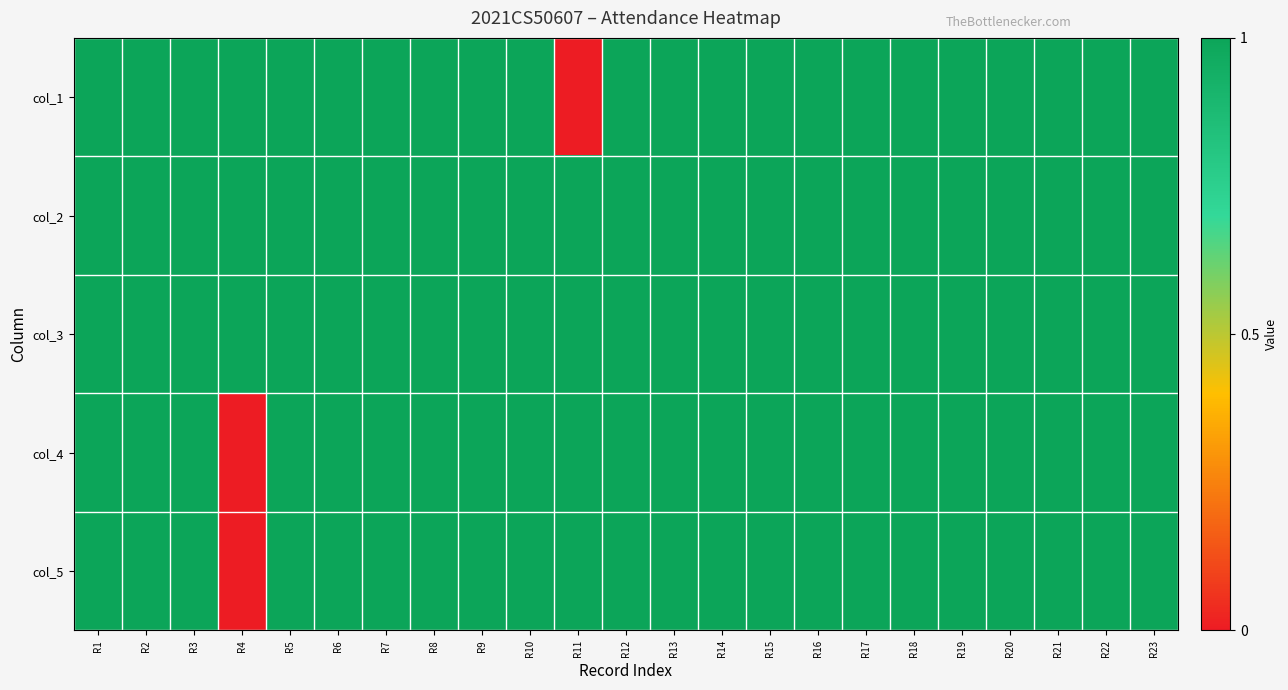

Which series has the widest spread of values?

col_1